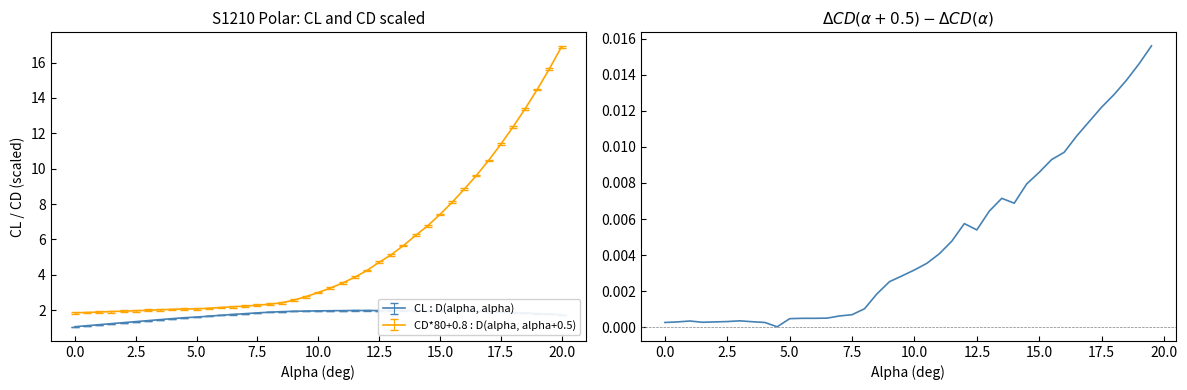

What is the lowest value of the CD*80+0.8 : D(alpha, alpha+0.5) series?

1.8